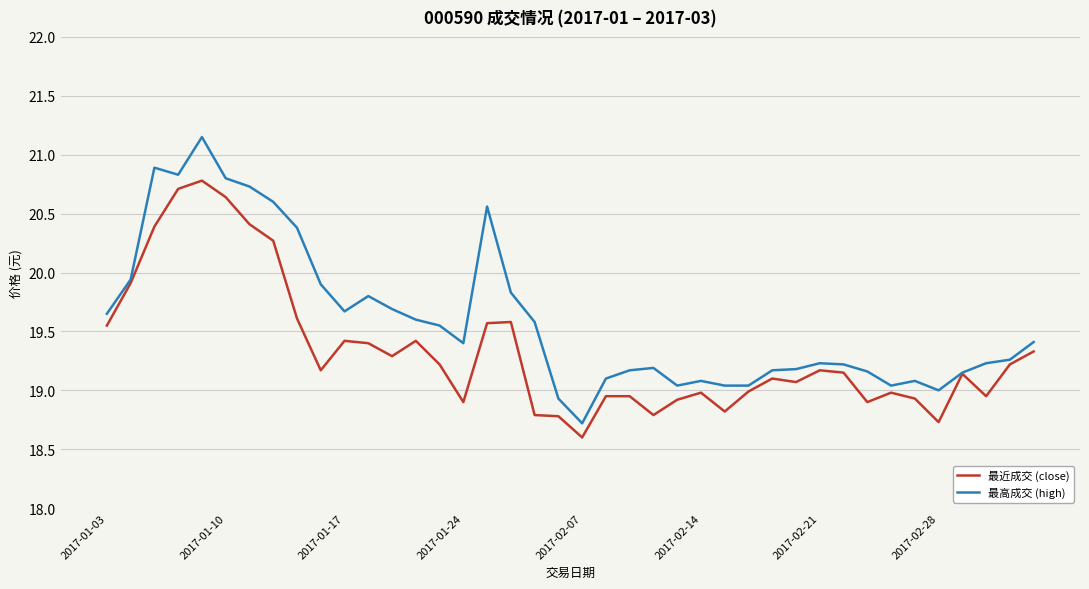

Which series has the widest spread of values?

最高成交 (high)